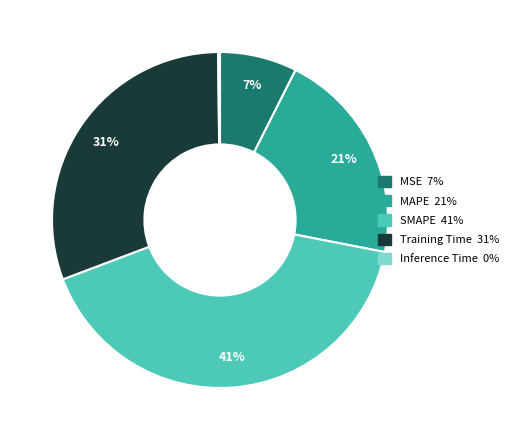

True or false: Training Time accounts for 31% of the total.

True